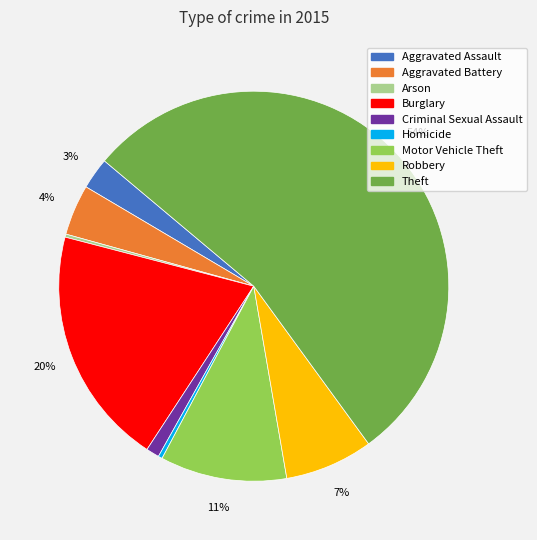

Which has a higher value, Aggravated Assault or Robbery?

Robbery